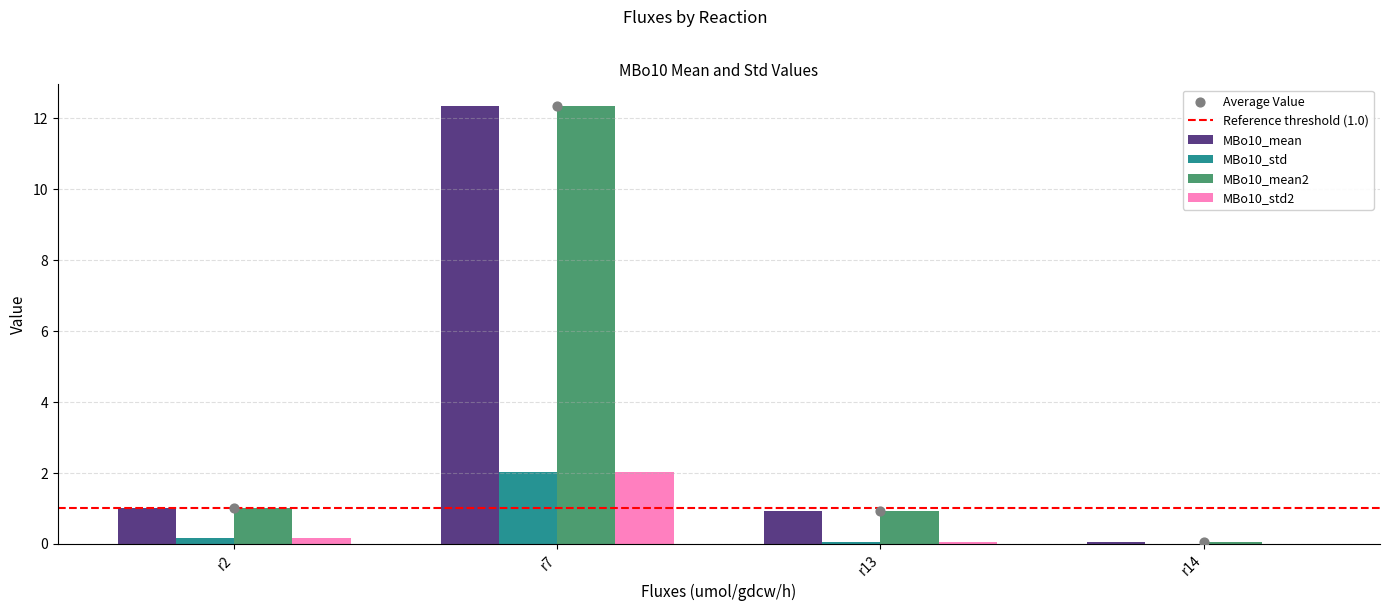

Which series reaches the maximum Y coordinate?

MBo10_mean